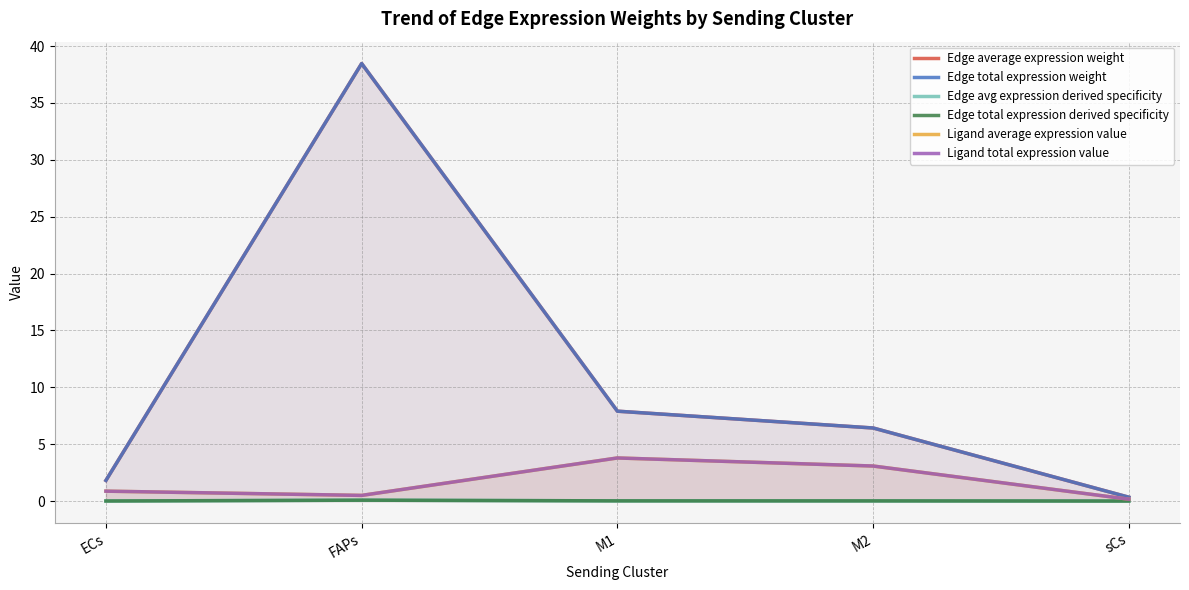

True or false: Edge average expression weight and Edge total expression derived specificity intersect in this chart.

False